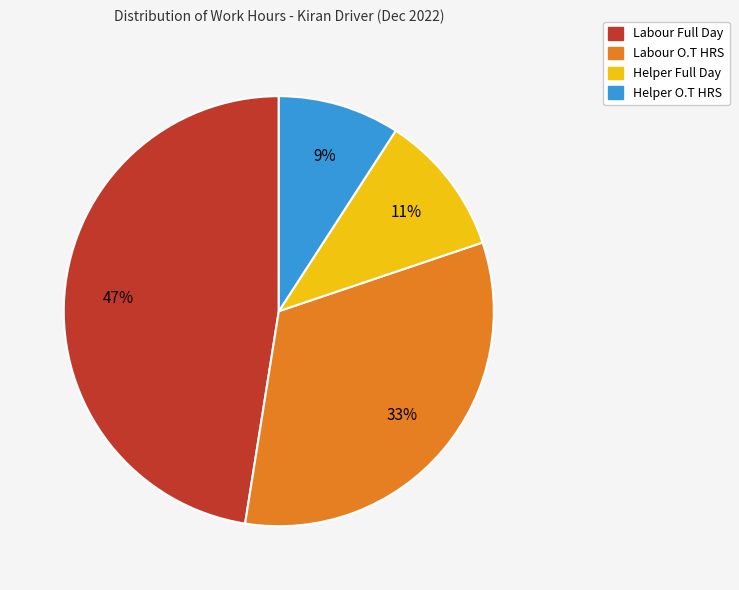

What is the ratio of the value at Helper Full Day to the value at Labour O.T HRS?

0.3